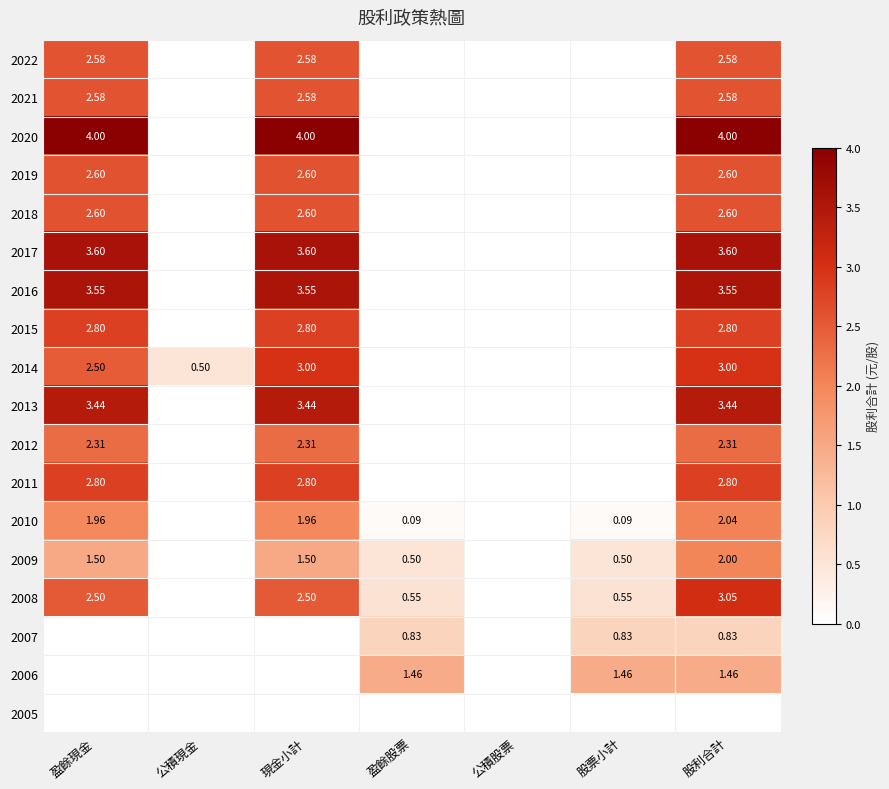

What is the sum of the 2007 values at 股利合計 and 現金小計?

0.8